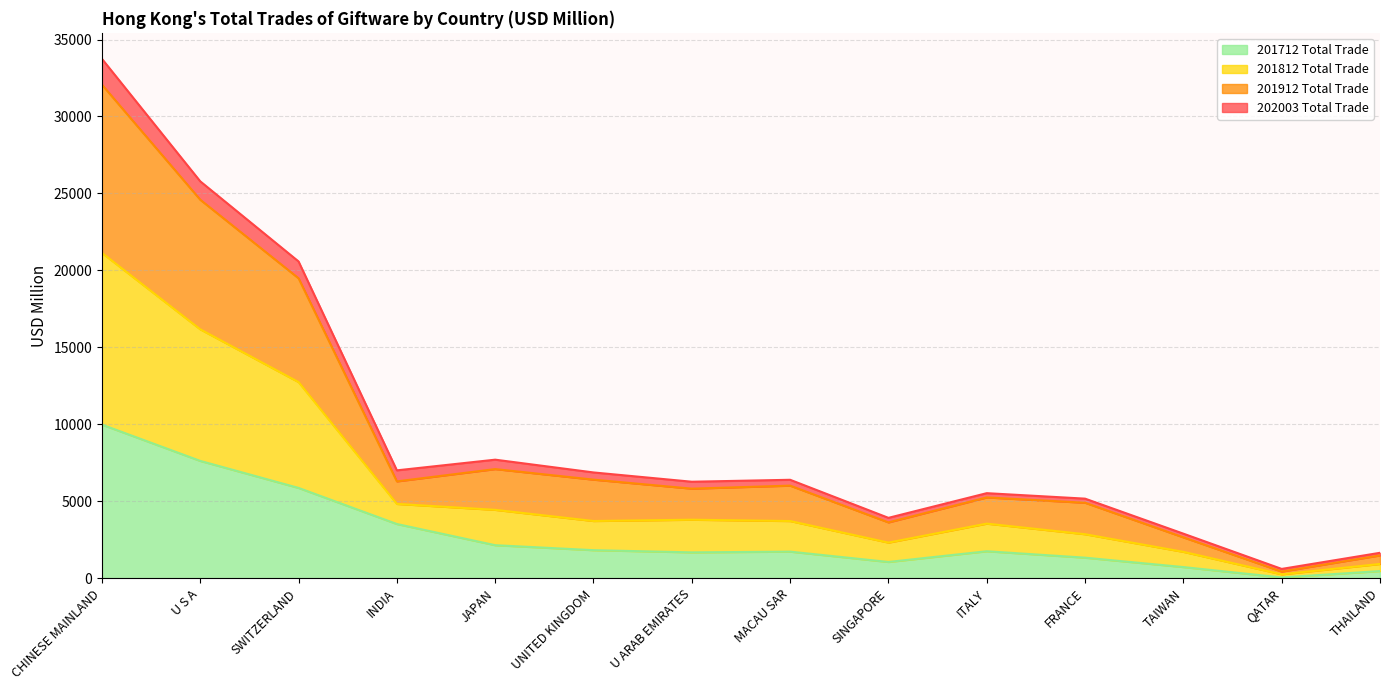

Is the value of 201812 Total Trade at JAPAN greater than the value of 201712 Total Trade at THAILAND?

Yes